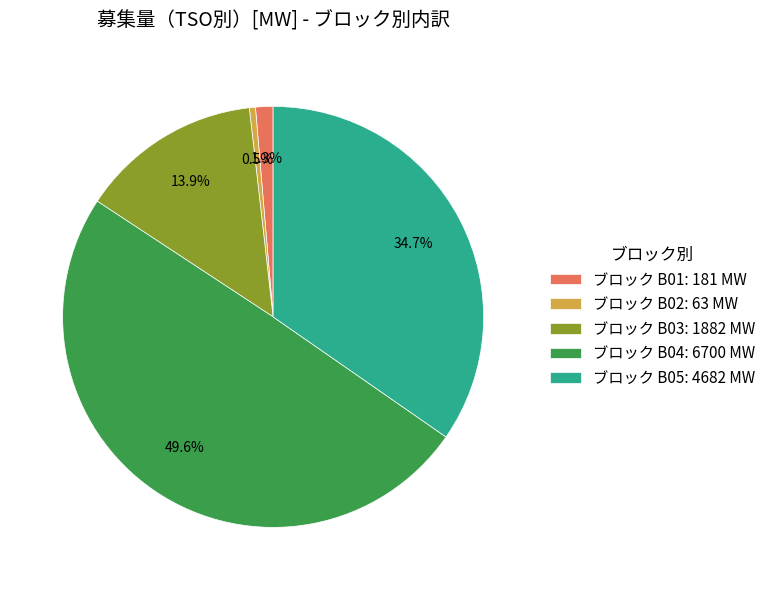

To the nearest percent, what is the average slice percentage?

20%